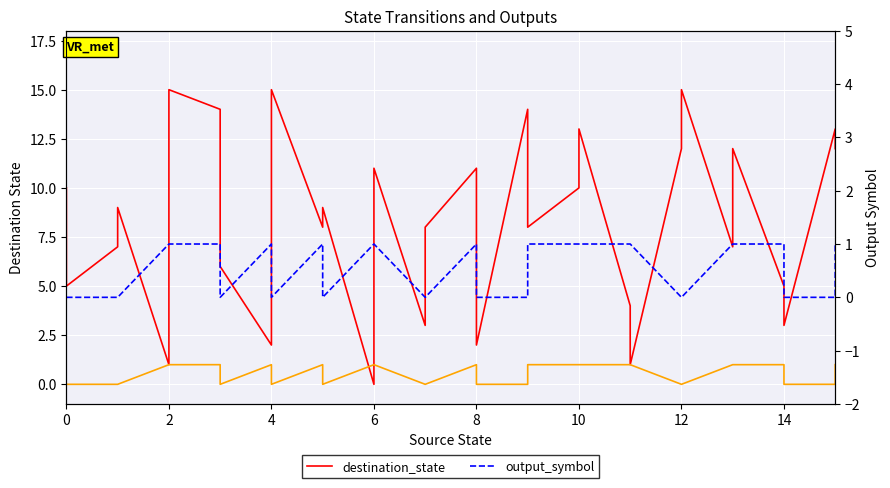

How many values in destination_state are above zero?

31